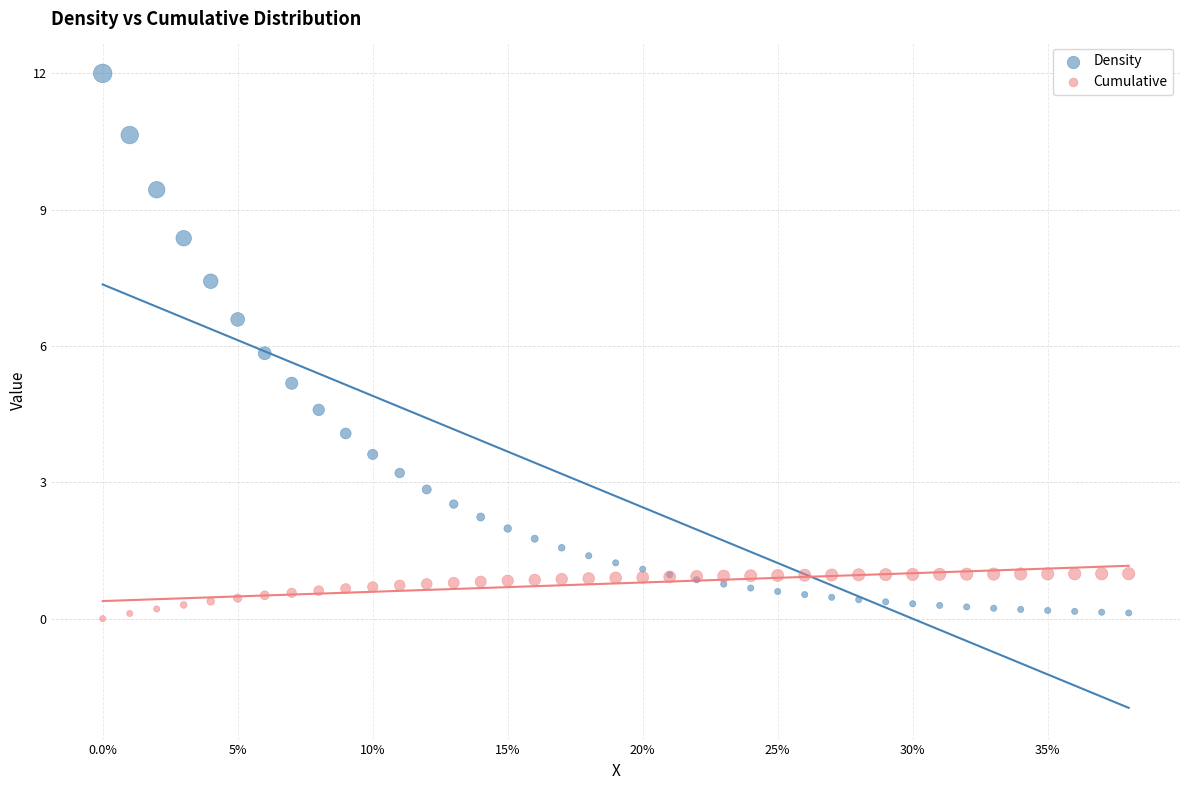

Which series has the widest spread of Y values?

Density